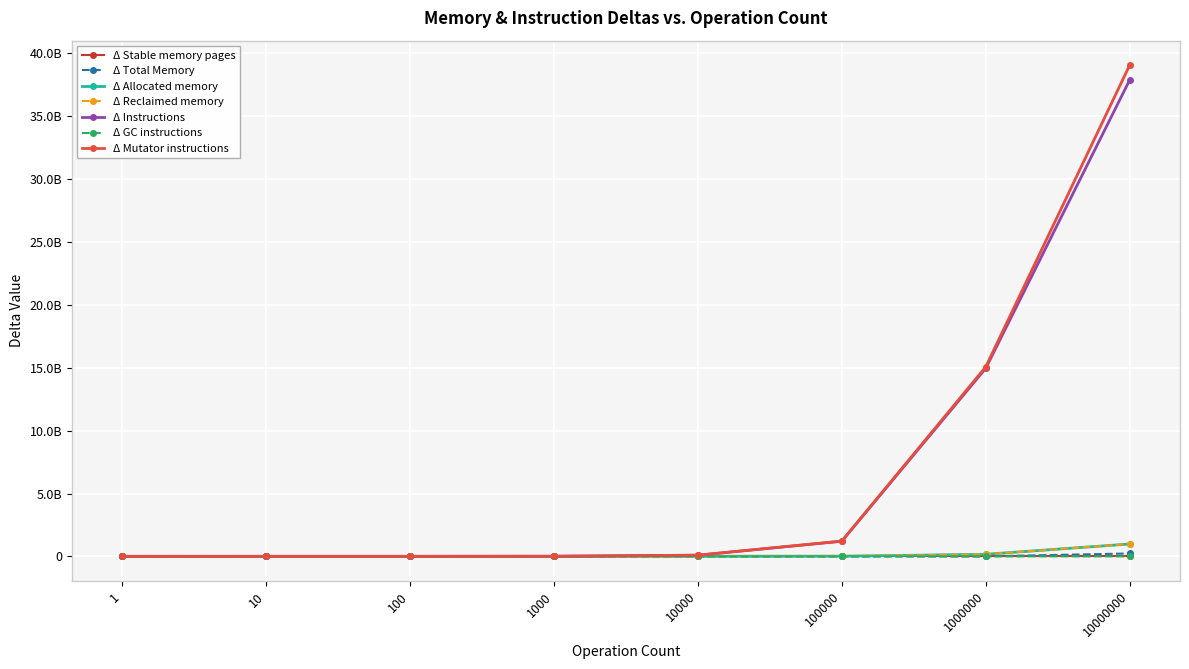

True or false: Δ Mutator instructions and Δ GC instructions intersect in this chart.

False